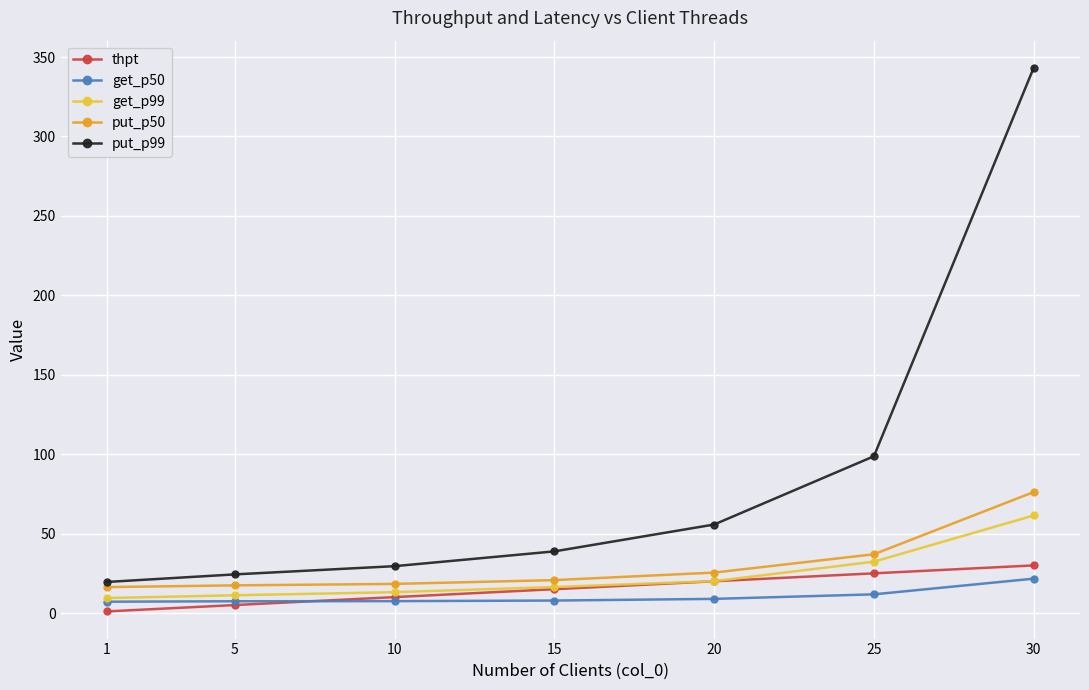

What are all the series names shown in the legend?

thpt, get_p50, get_p99, put_p50, put_p99